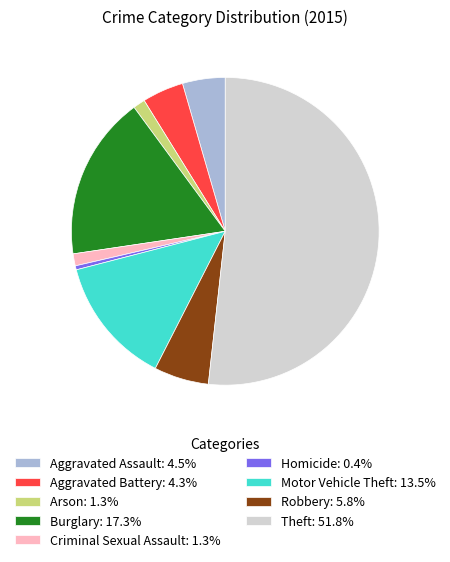

What is the smallest slice in the pie chart?

Homicide